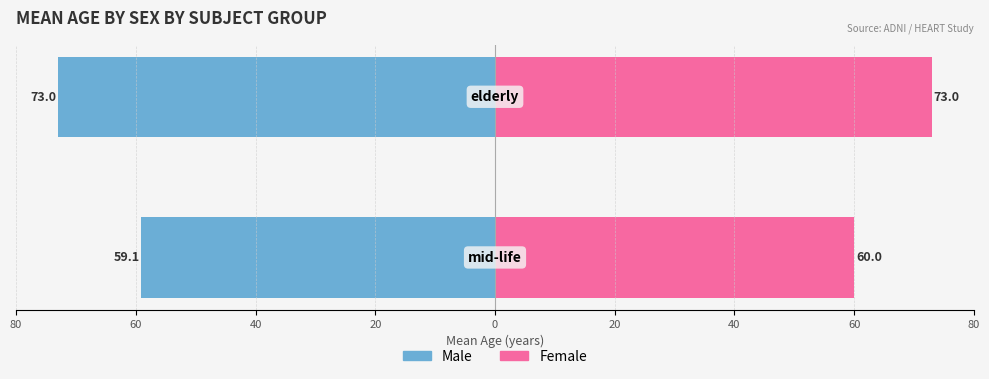

Reading left to right, transcribe all the data shown in this chart.

Male: -59.1	-73.0
Female: 60.0	73.0